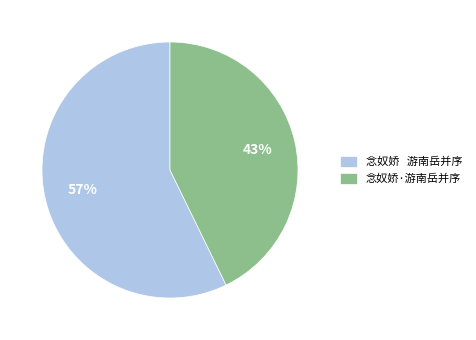

Count the number of slices in the pie.

2